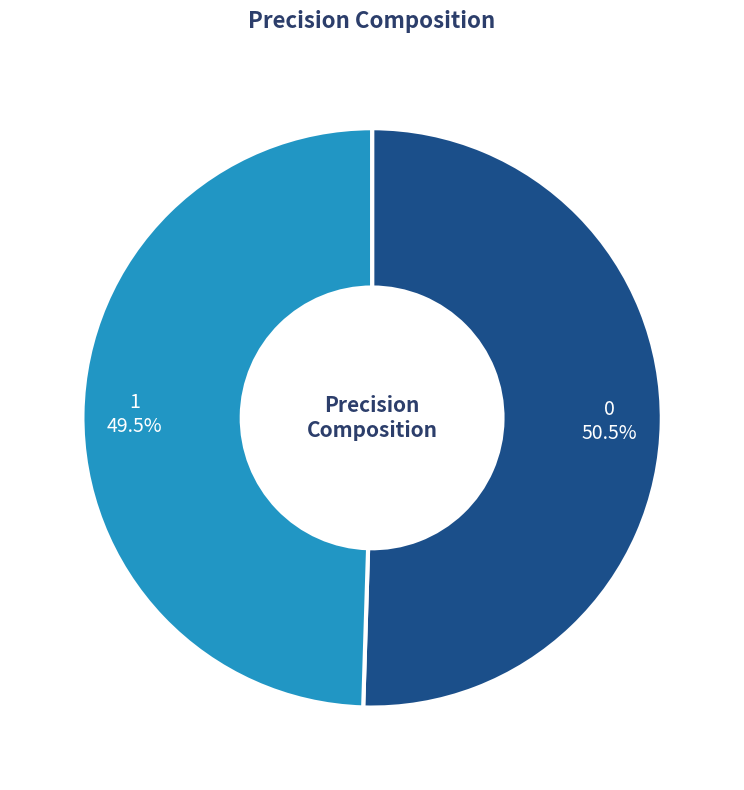

Is there a majority slice in this chart?

Yes